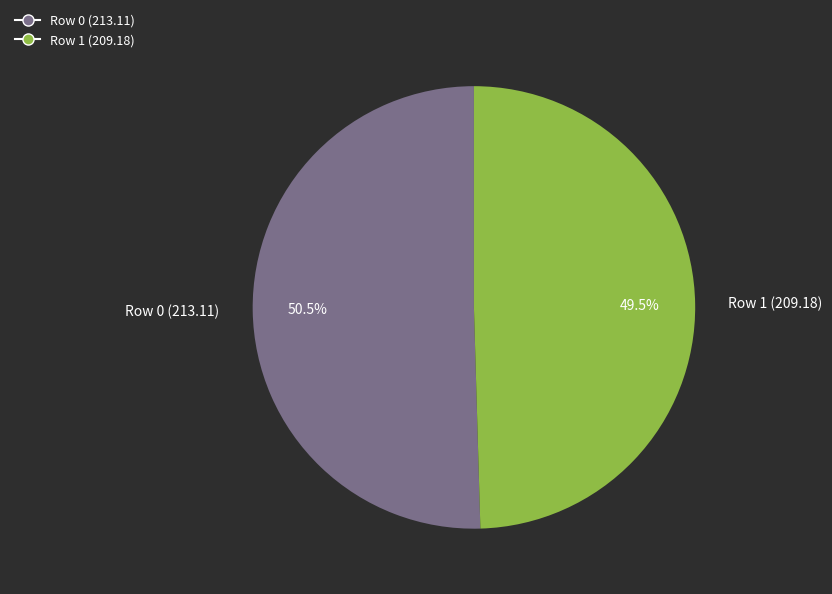

The Row 0 (213.11) slice represents 39% of the pie. True or false?

False